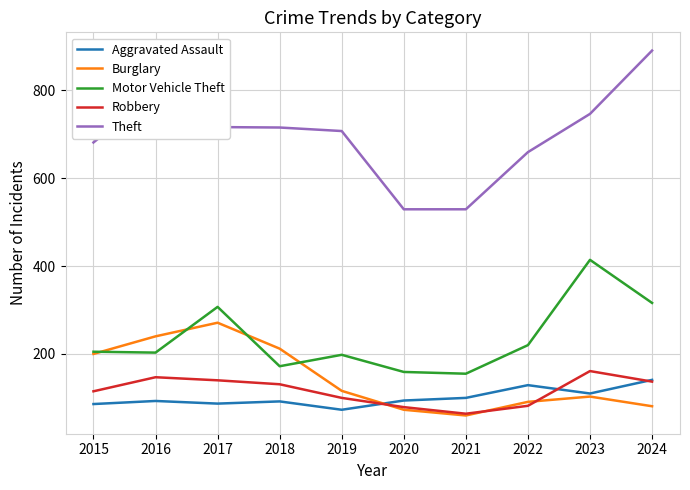

At how many categories does at least one series exceed 762?

2